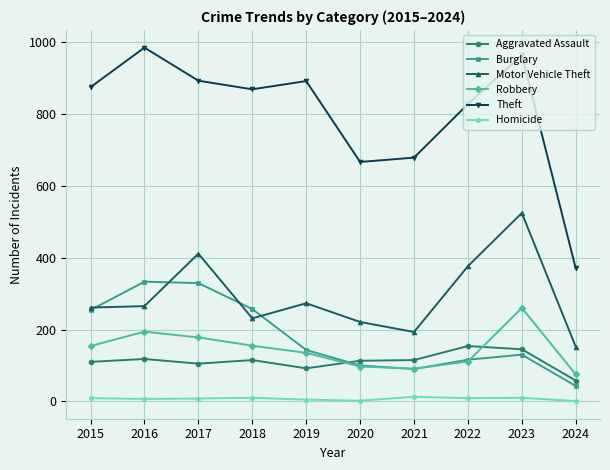

What is the value of the Motor Vehicle Theft point at the 9th from the left?

524